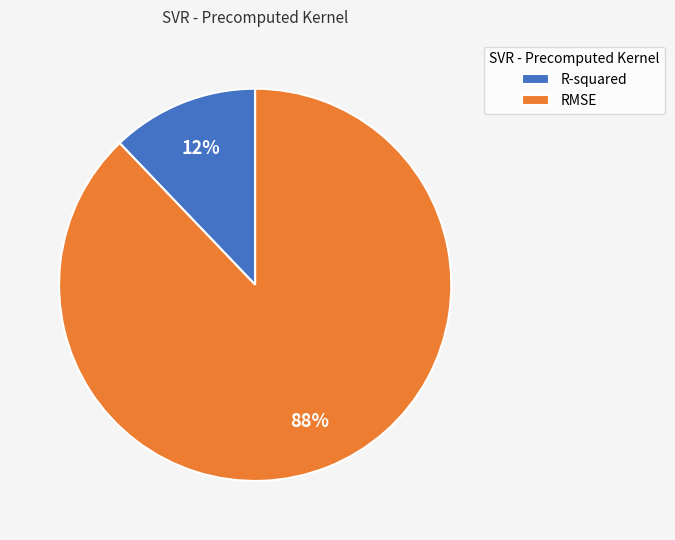

Is the sum of R-squared and RMSE greater than half?

Yes